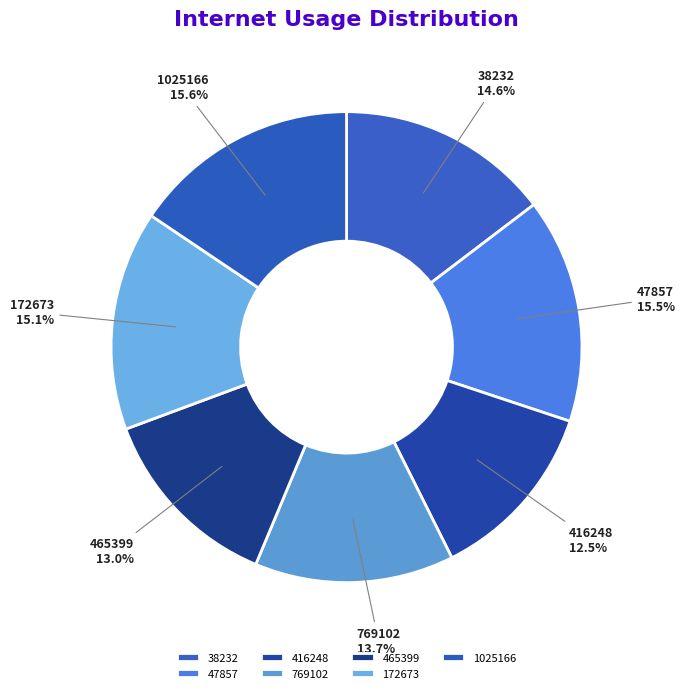

Which slice is the smallest?

416248